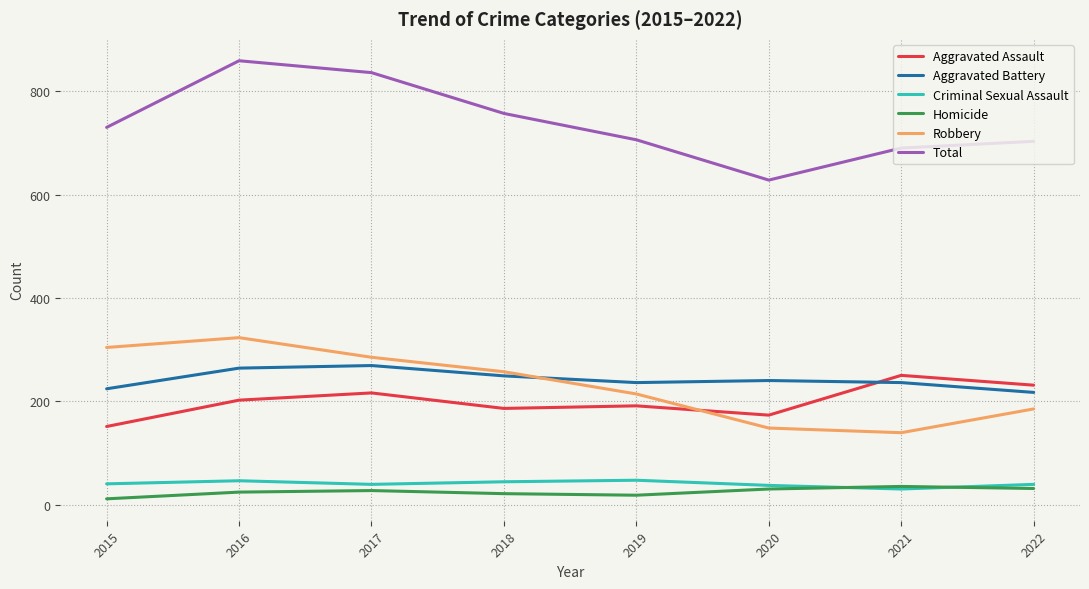

Which series has the largest total across all categories?

Total